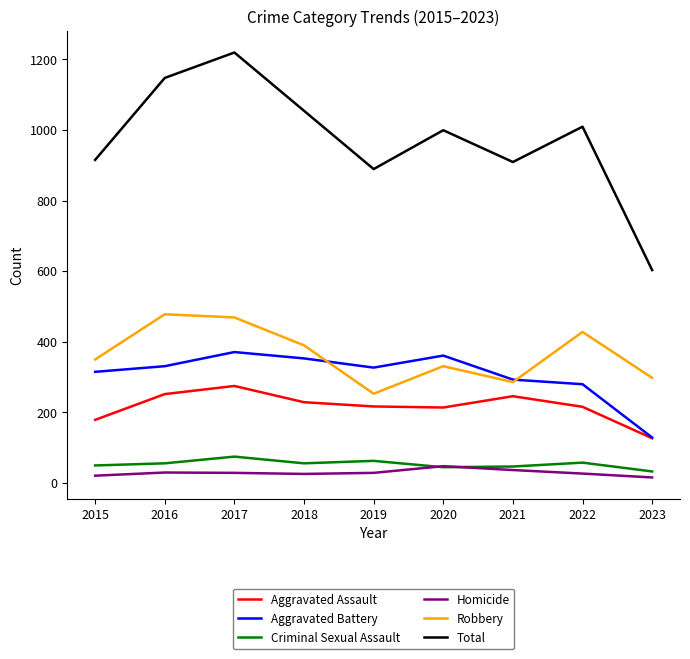

Where does the Total series first go above 999?

2016